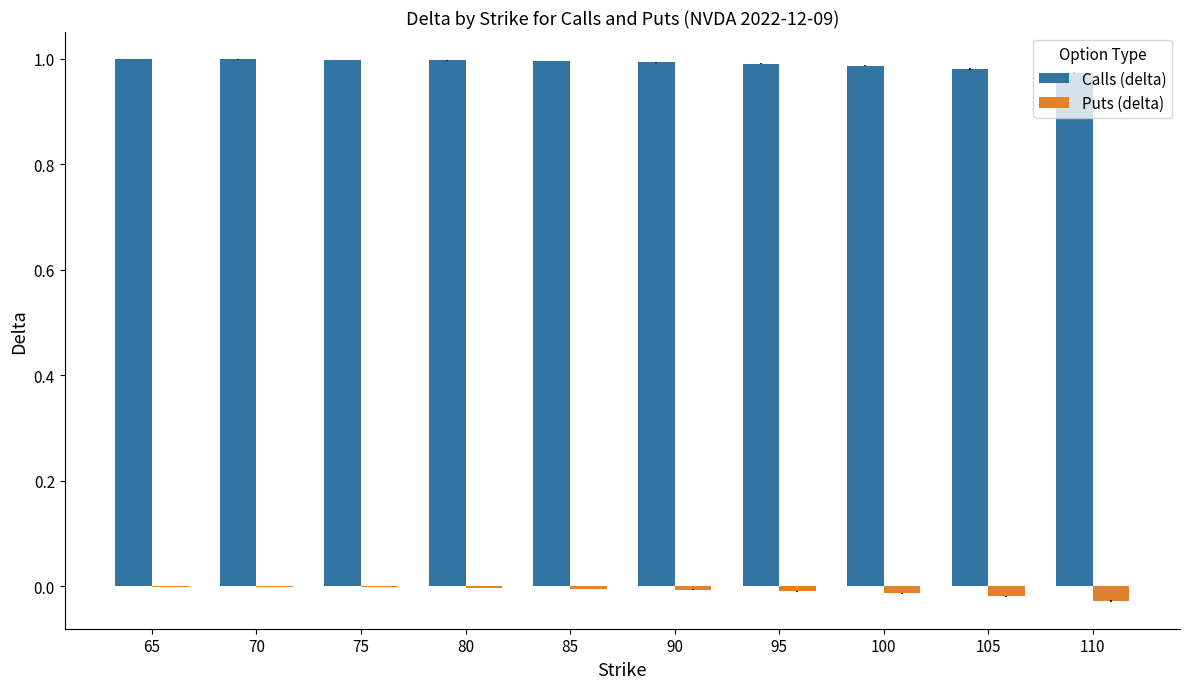

What is the sum of all Calls (delta) values?

9.9